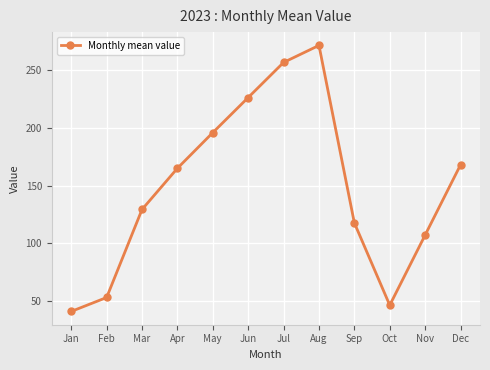

Which category has the lowest value across all series?

Jan